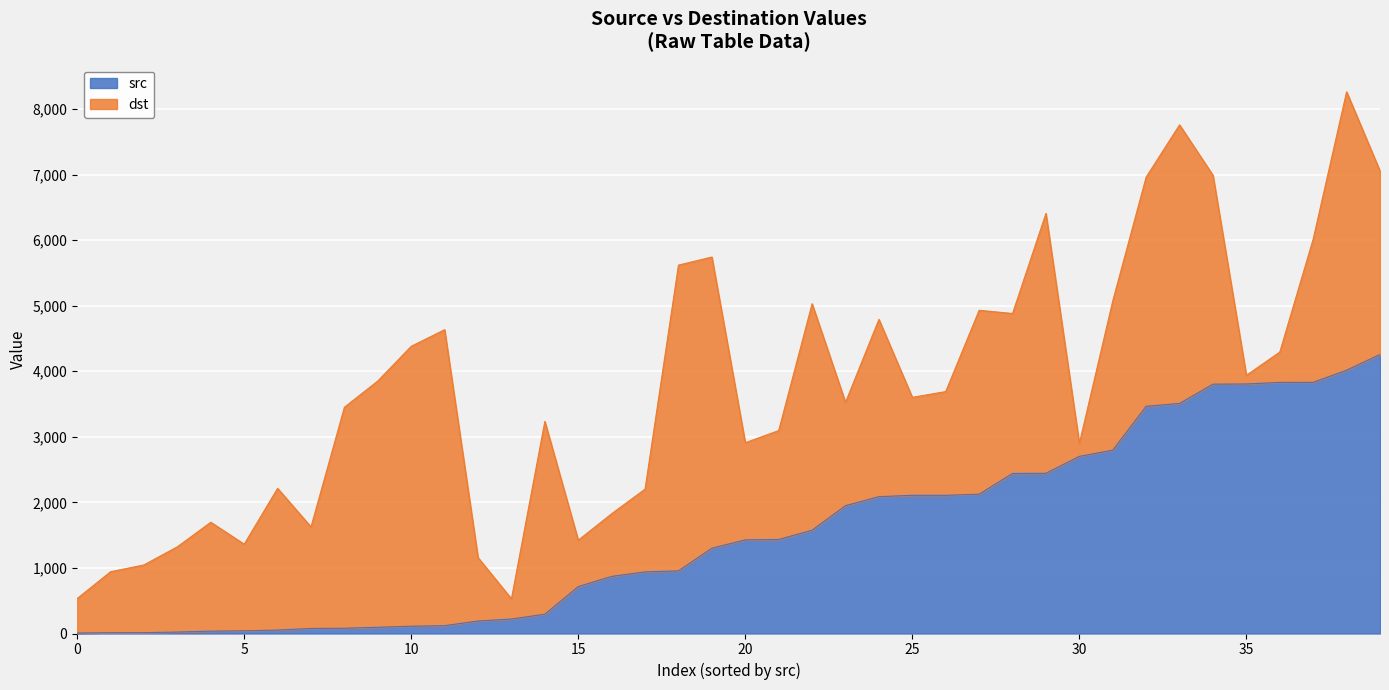

What is the highest value of the src series?

4256